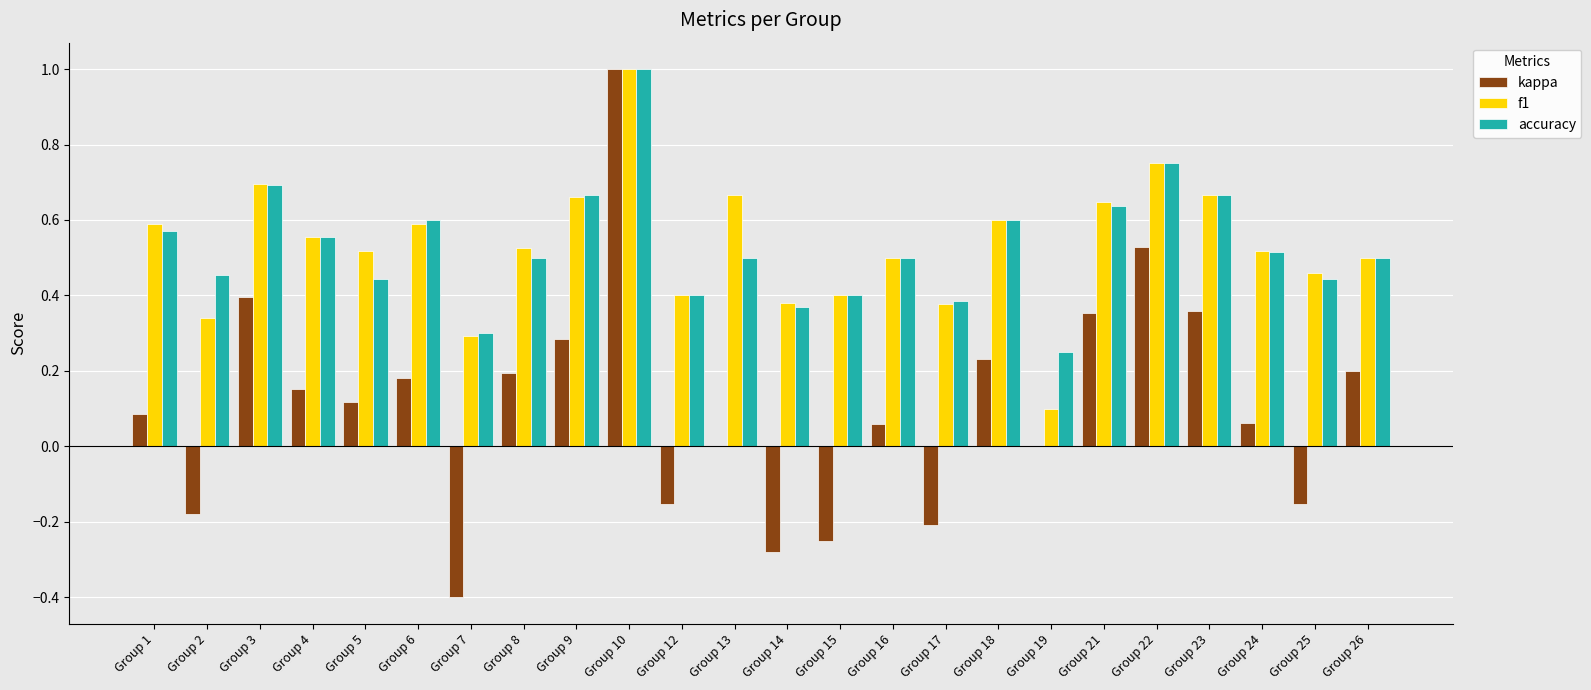

What is the greatest value displayed?

1.0